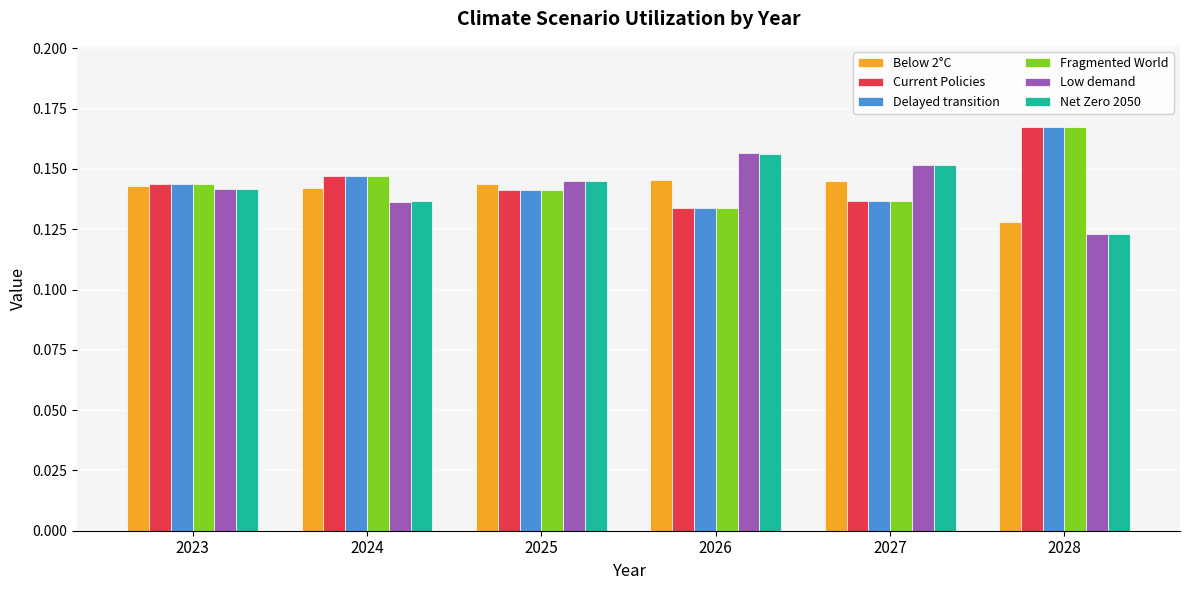

Does the chart contain stacked bars?

No